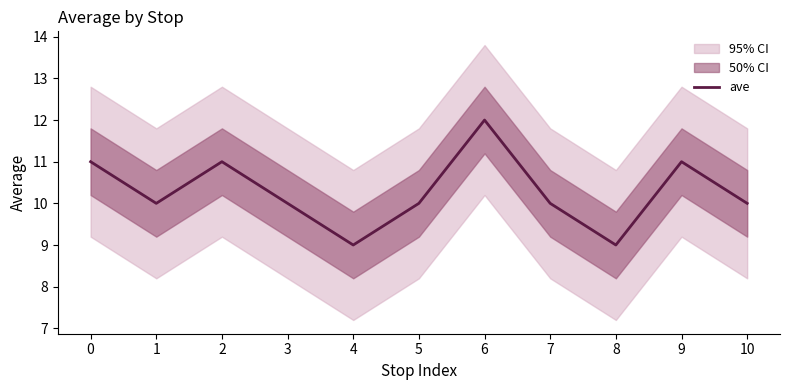

How many lines are shown in the chart?

1